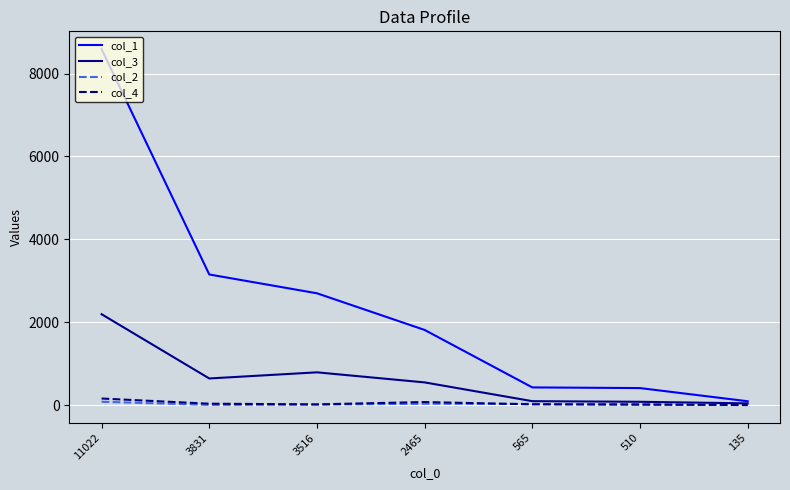

At which category is the sum across all series the highest?

11022